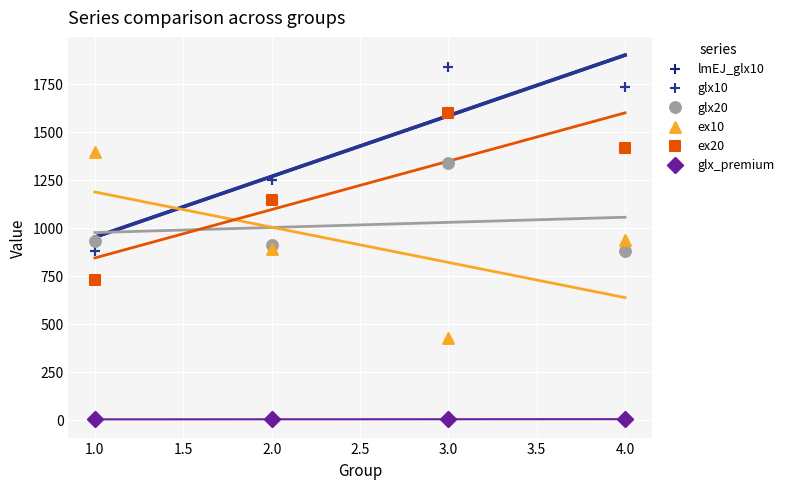

What are all the series names shown in the legend?

lmEJ_glx10, glx10, glx20, ex10, ex20, glx_premium